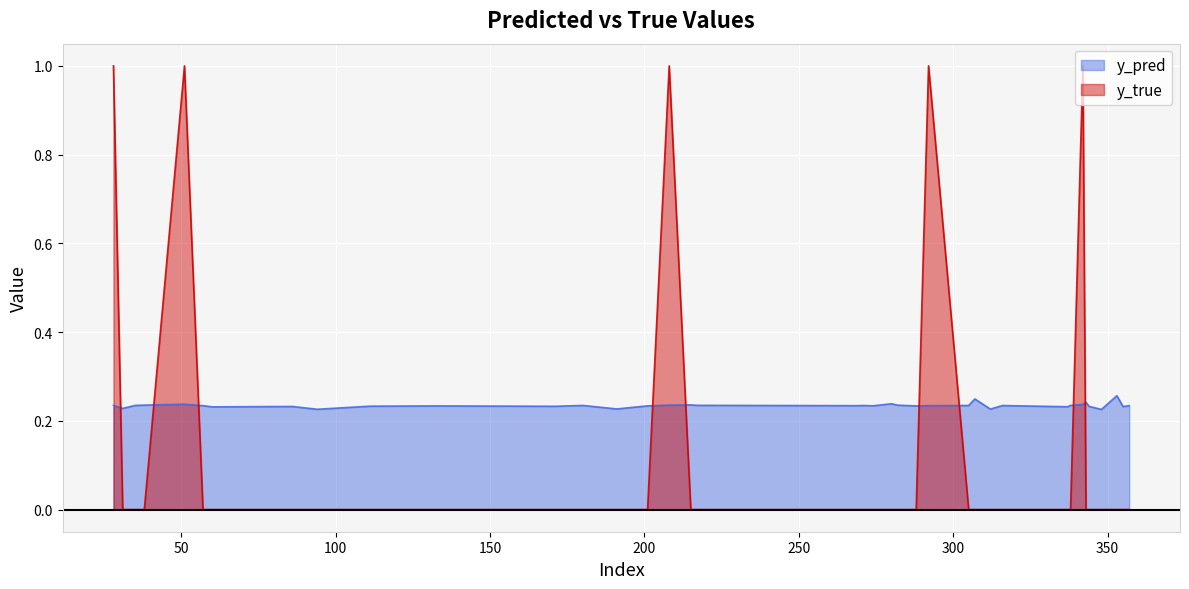

List the series in order of their overall mean, highest first.

y_pred, y_true